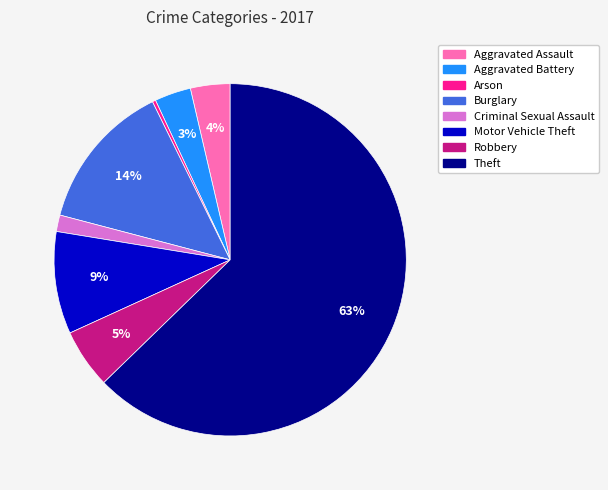

Which slice represents more than half of the pie?

Theft